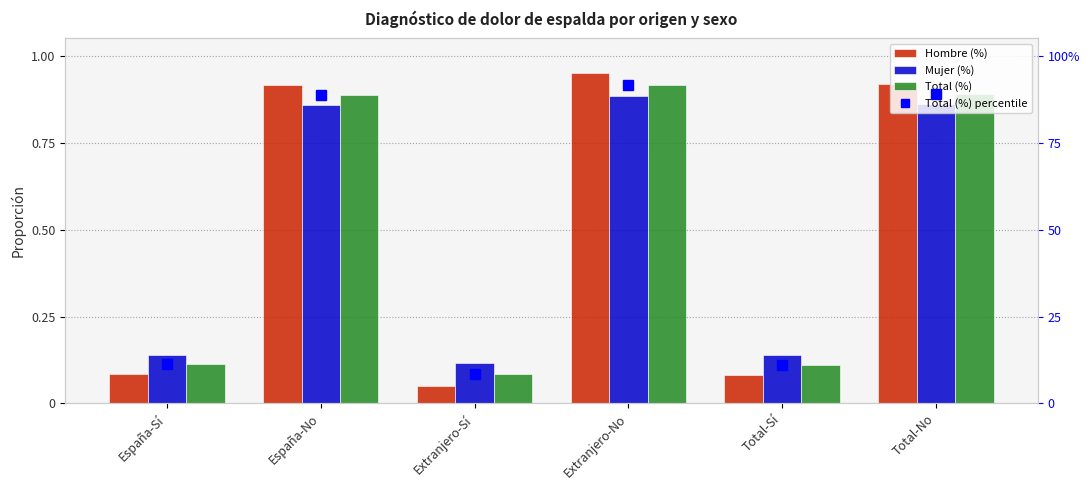

What is the difference between the highest and lowest values at España-Sí?

11.2